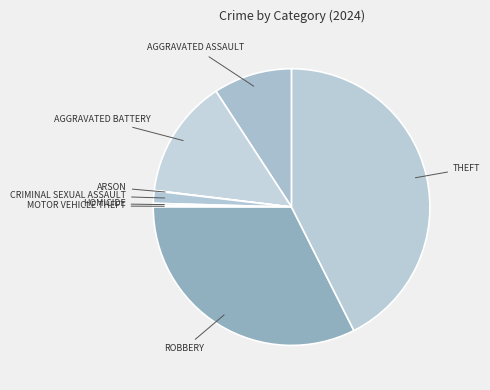

Which has a higher value, CRIMINAL SEXUAL ASSAULT or ROBBERY?

ROBBERY